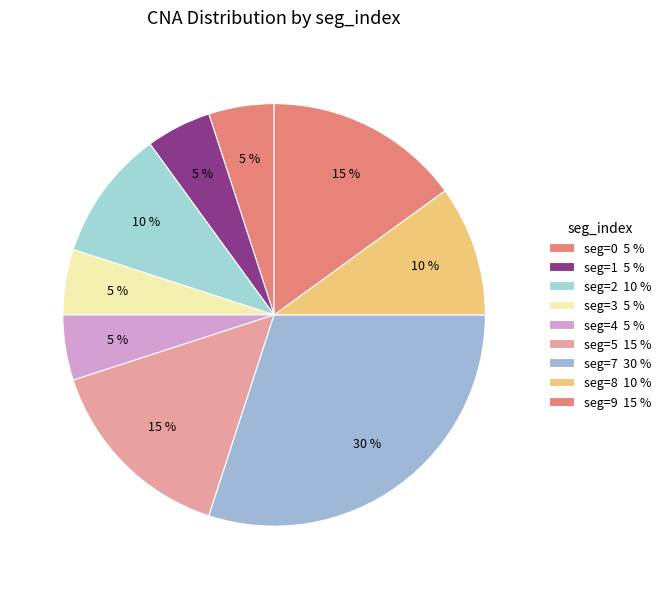

How many slices are in this pie chart?

9